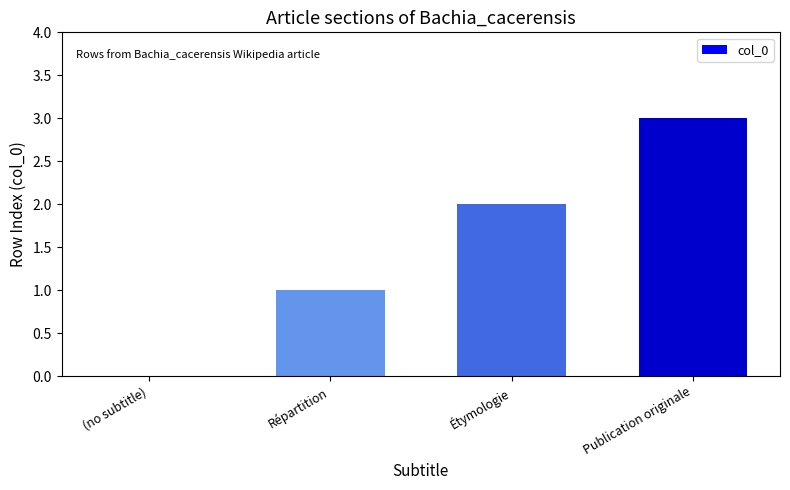

At which category does the chart reach its peak across all series?

Publication originale